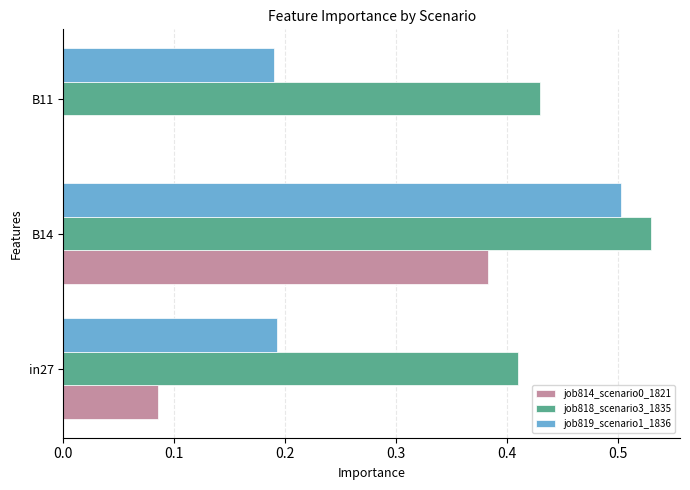

How many job814_scenario0_1821 values are between 0 and 1?

3